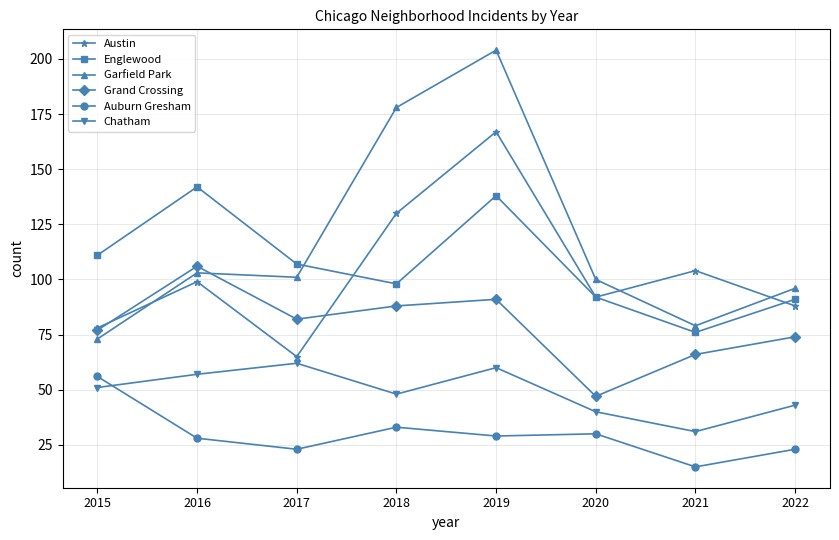

Between 2015 and 2019, which series saw the biggest shift?

Garfield Park